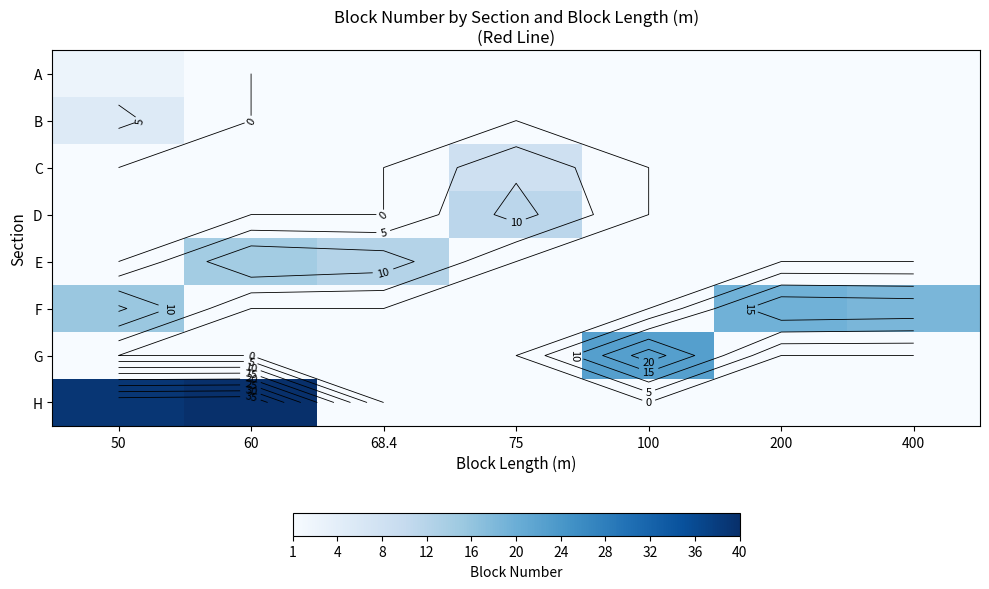

Which category has the highest value in the A series?

50